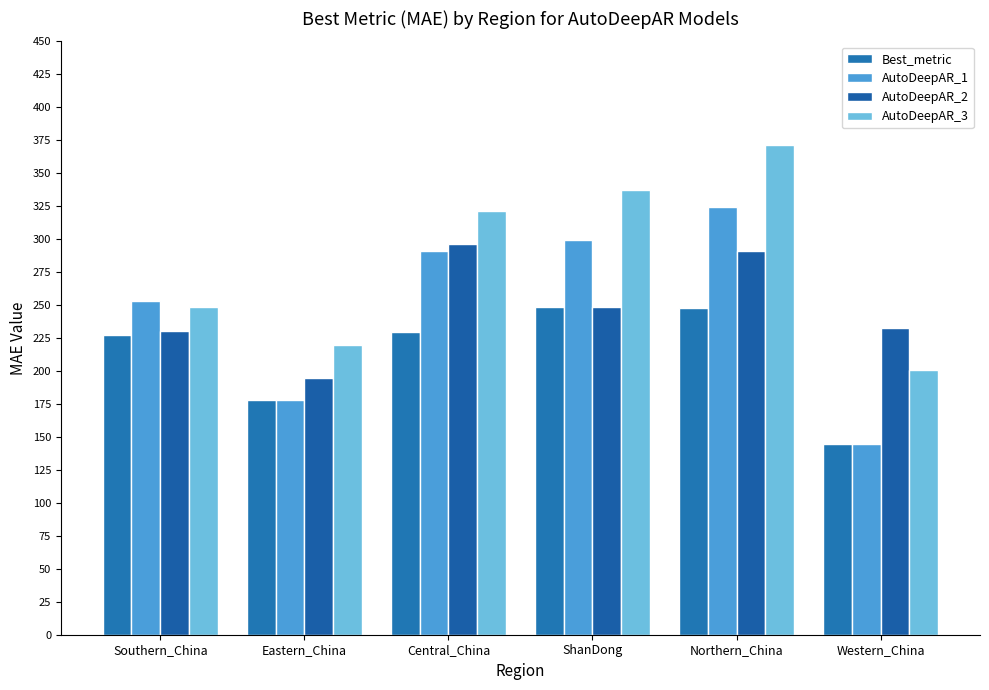

What is the total value across all series at ShanDong?

1134.7